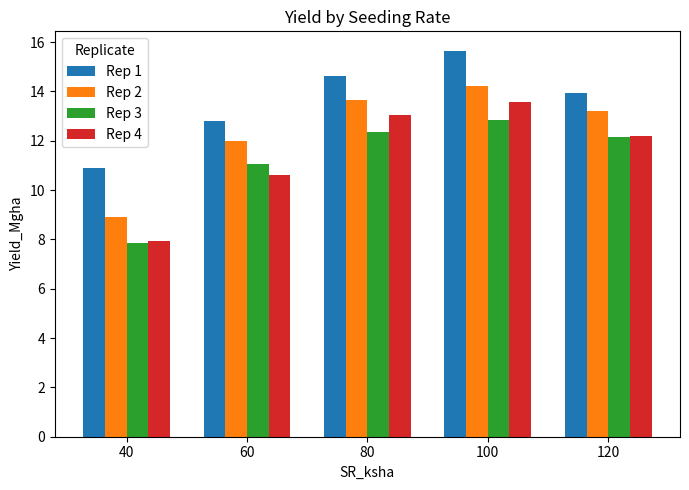

At which category does the chart reach its minimum across all series?

40